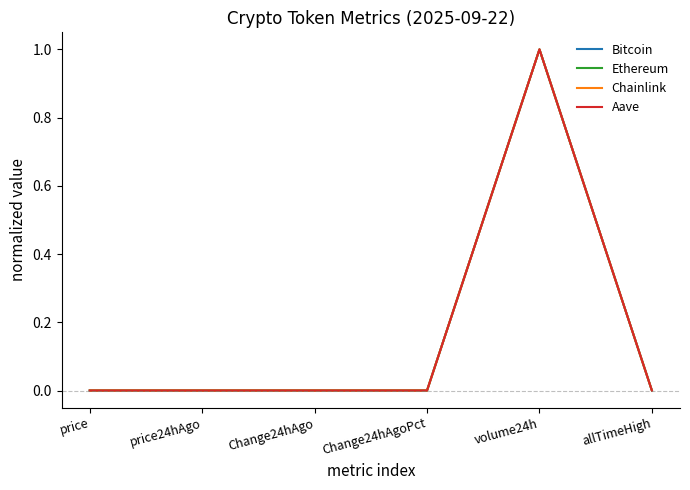

Between Change24hAgoPct and volume24h, which series saw the biggest shift?

Aave